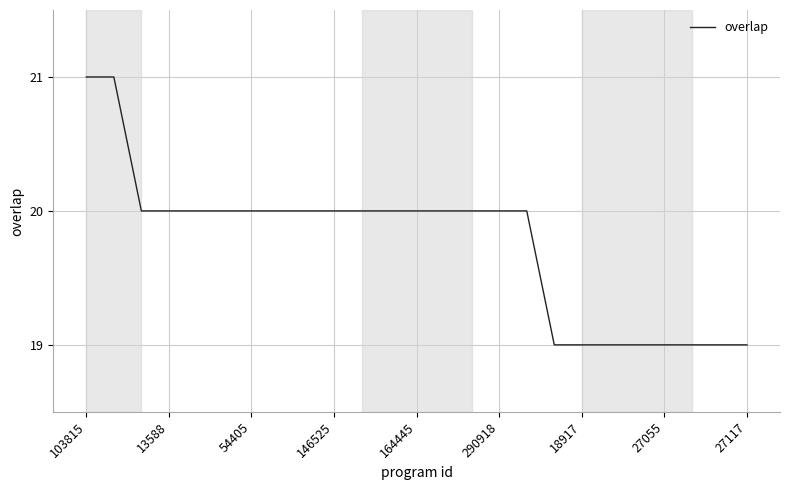

Count the values in the range 19 to 20.

23